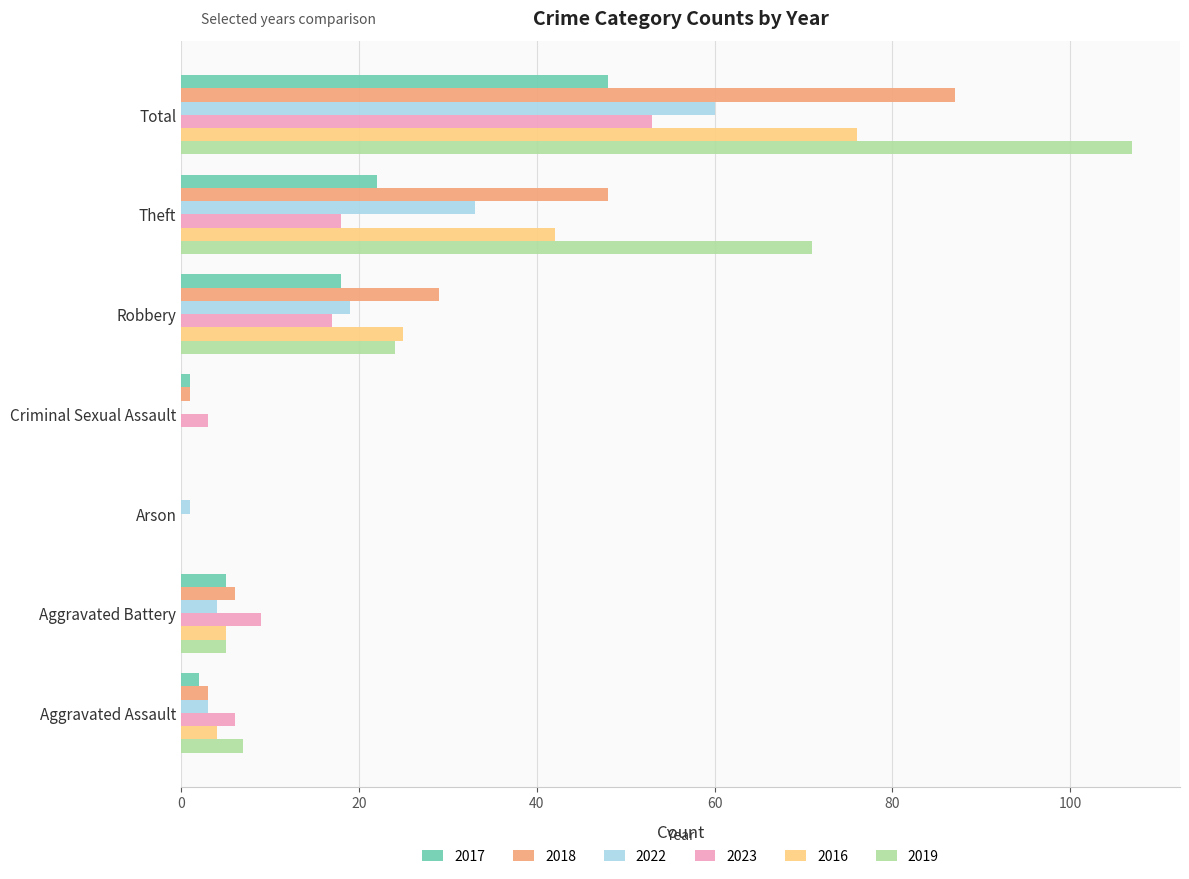

What is the sum of all 2023 values?

106